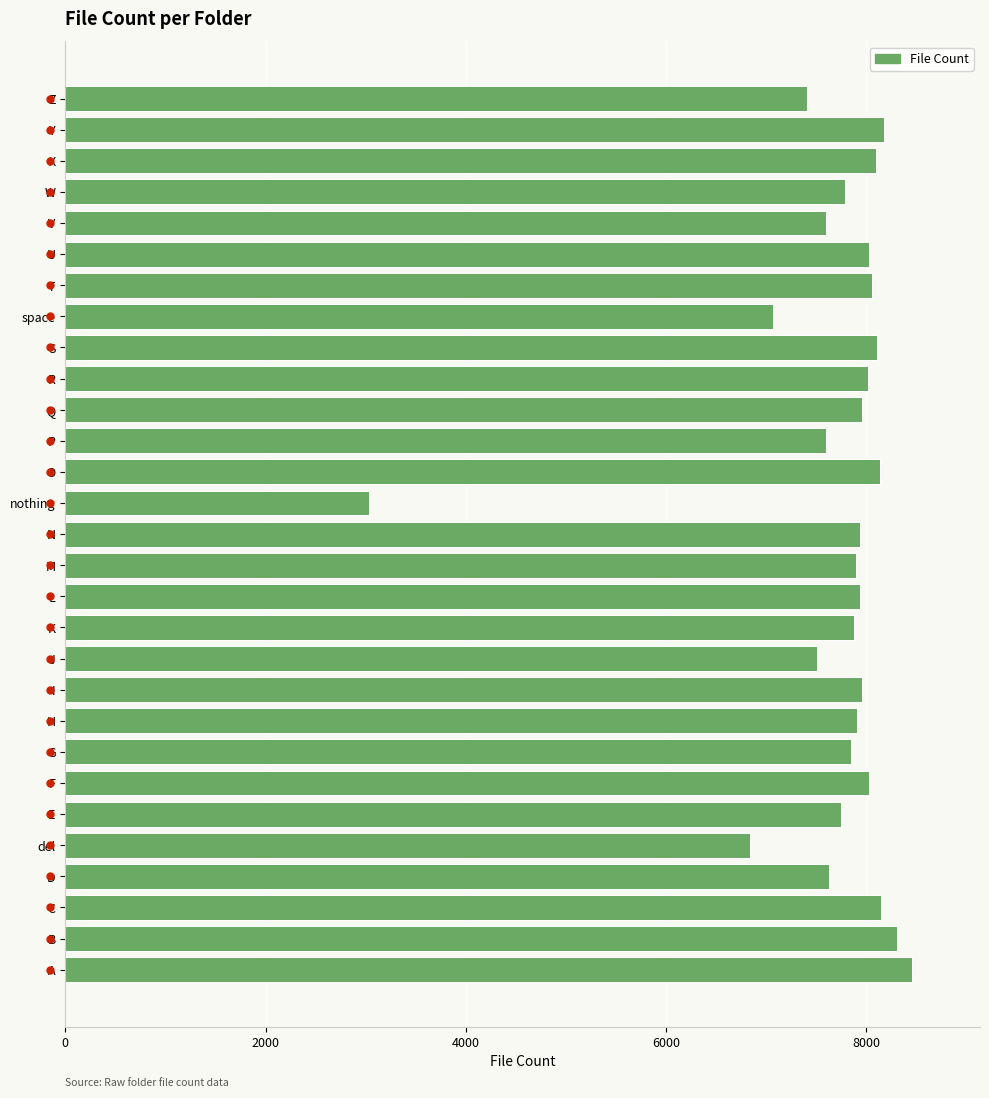

Count the number of data series in this chart.

1